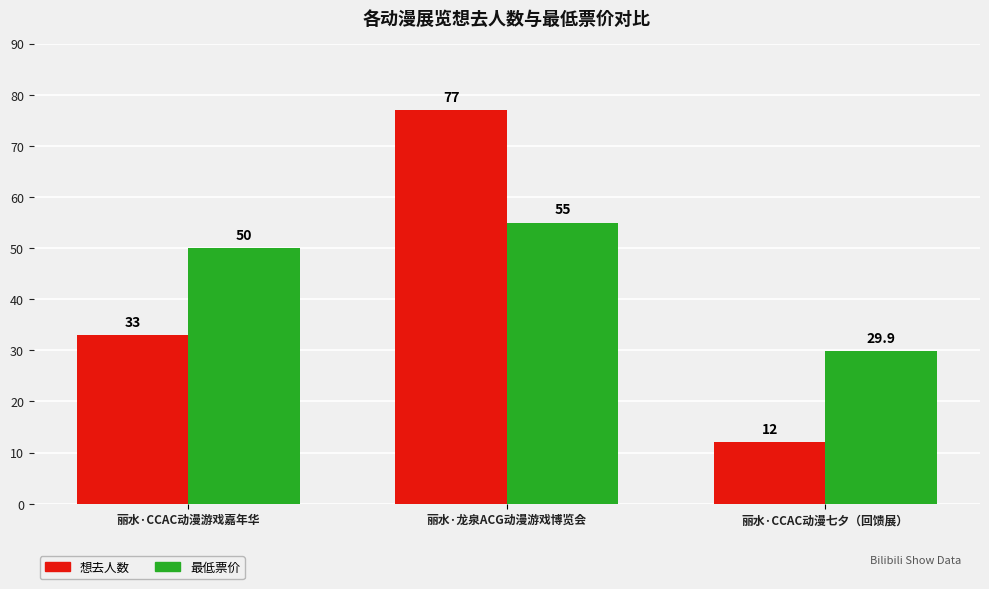

Count the number of data series in this chart.

2